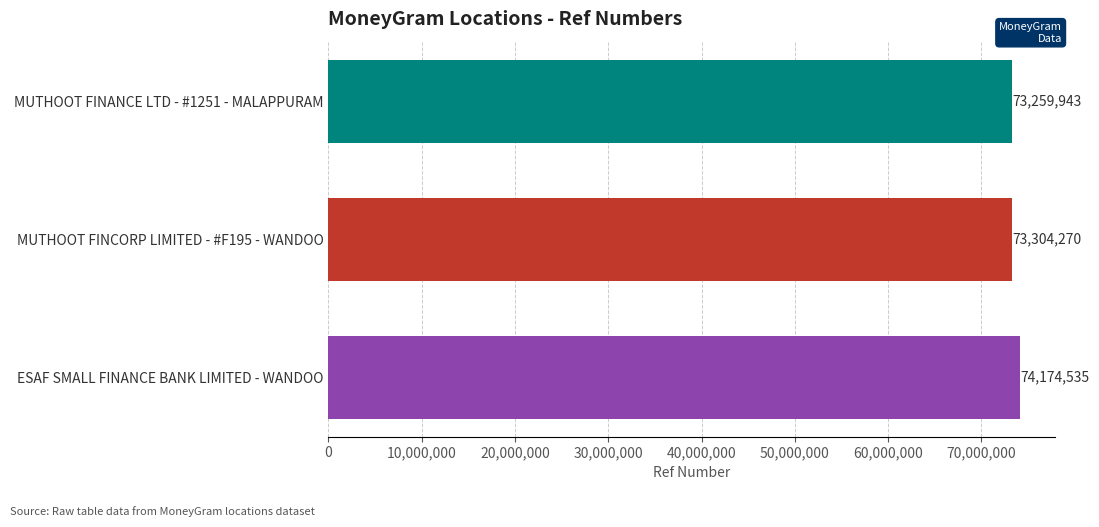

The chart shows a value of 31418282 at MUTHOOT FINCORP LIMITED - #F195 - WANDOO. True or false?

False